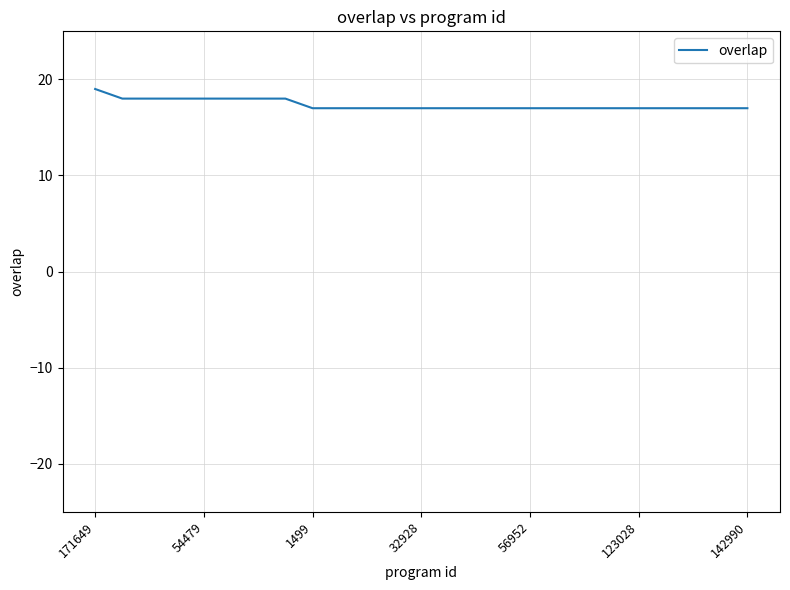

What is the maximum value shown in the chart?

19